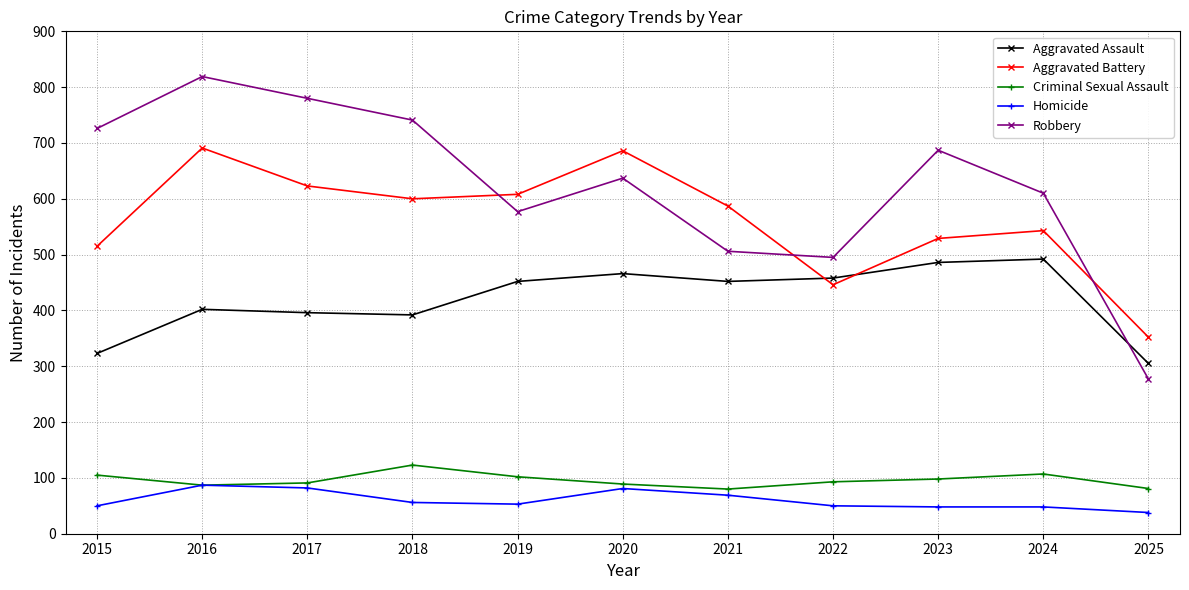

How many distinct data groups are displayed?

5